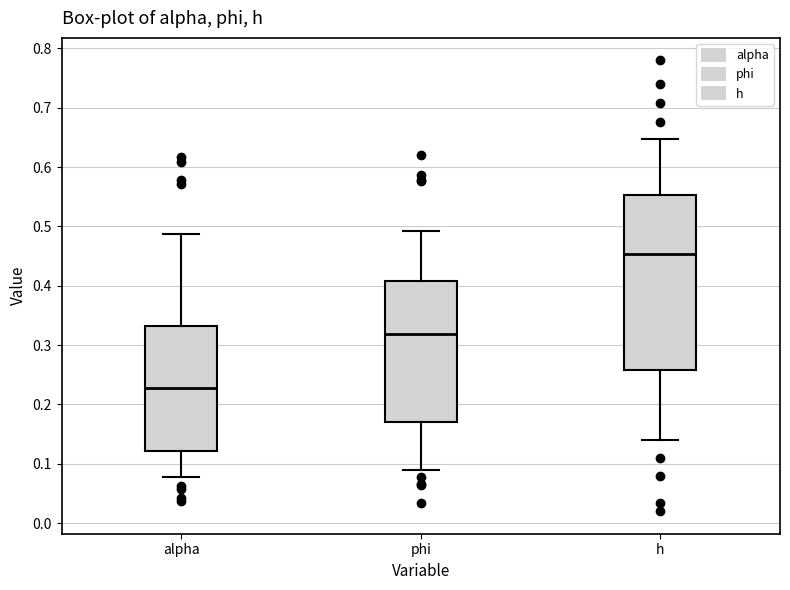

Where does the lower whisker of the box for h end on the y-axis? The values are not printed on the chart, so give them approximately, as read against the axis.

0.14